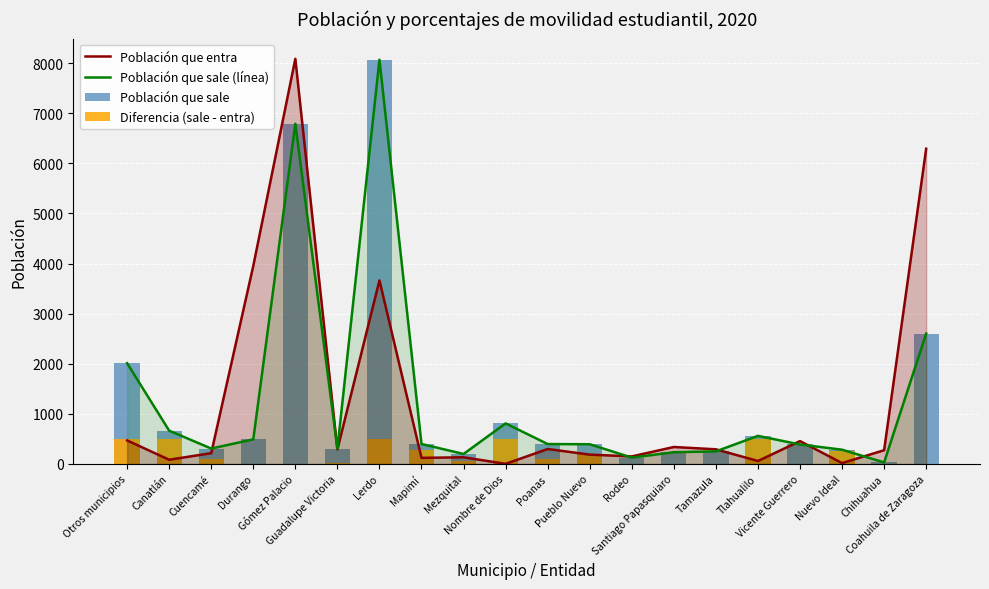

What is the spread (max minus min) of values at Gómez Palacio?

8085